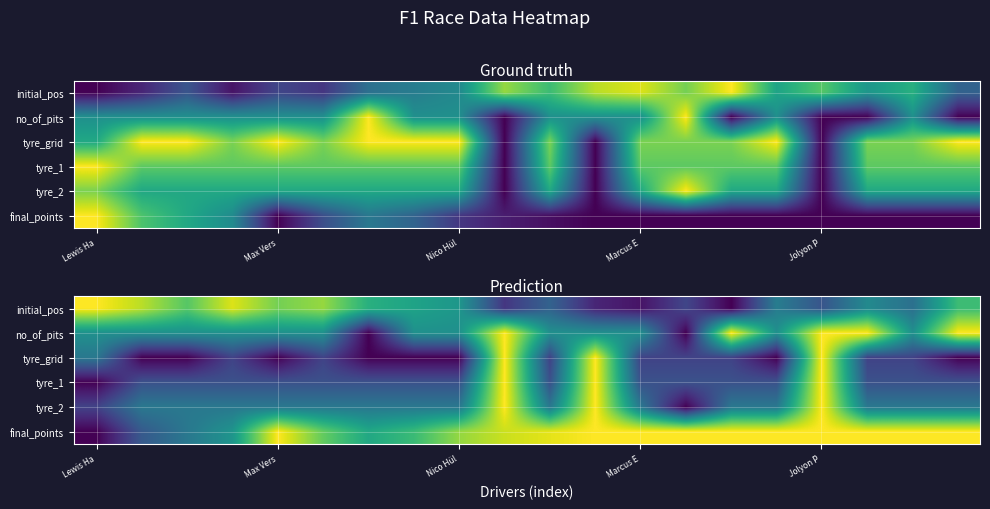

At which category does the chart reach its minimum across all series?

14